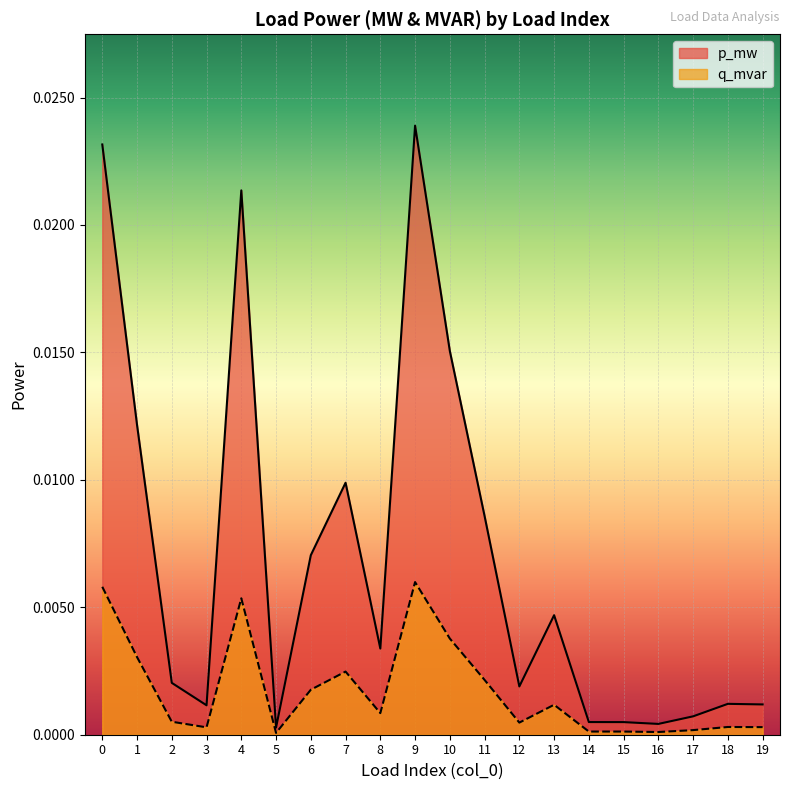

True or false: q_mvar and p_mw cross at least once.

False